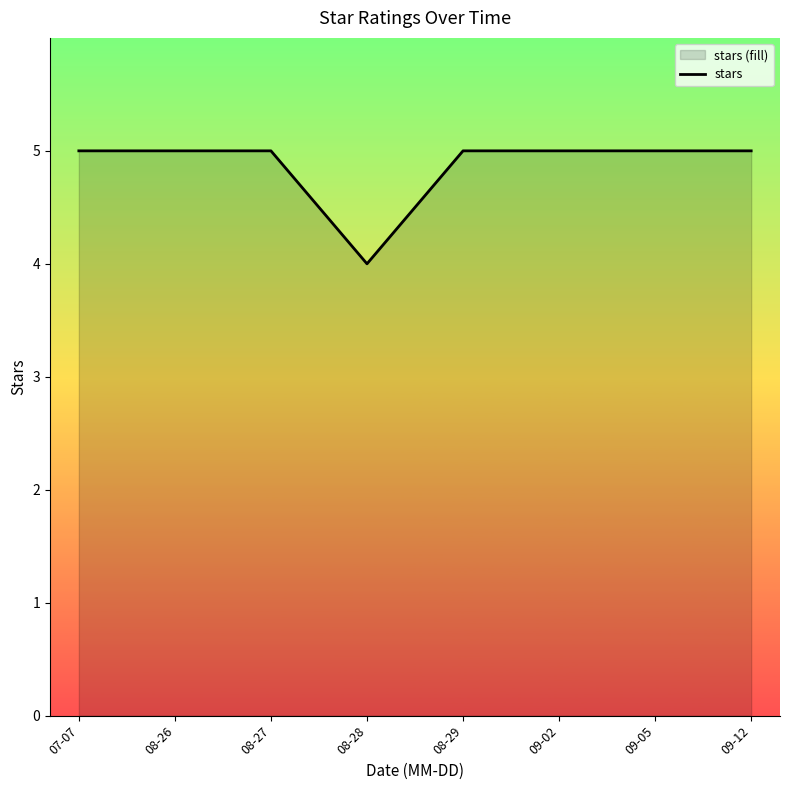

What is the label of the 1st point from the left?

07-07